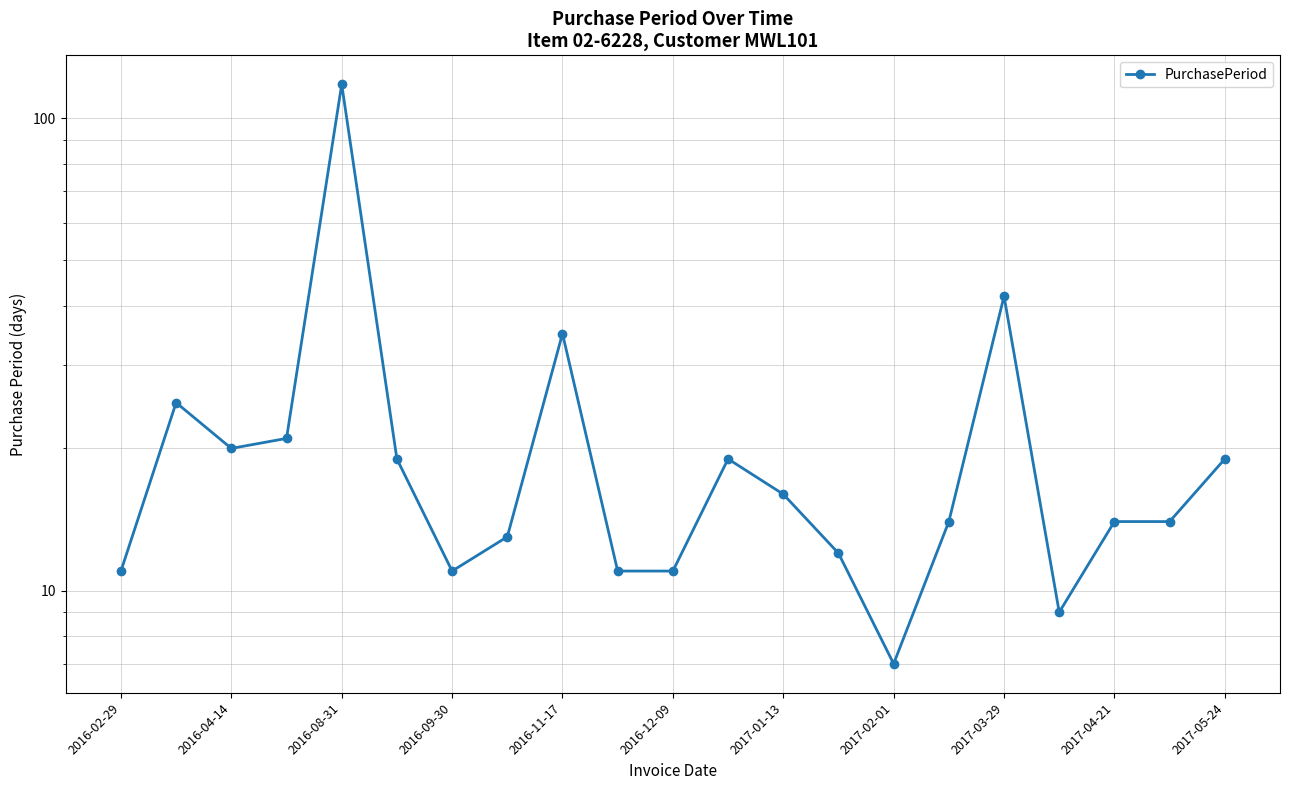

True or false: there are more than 2 points higher than both neighbors.

True